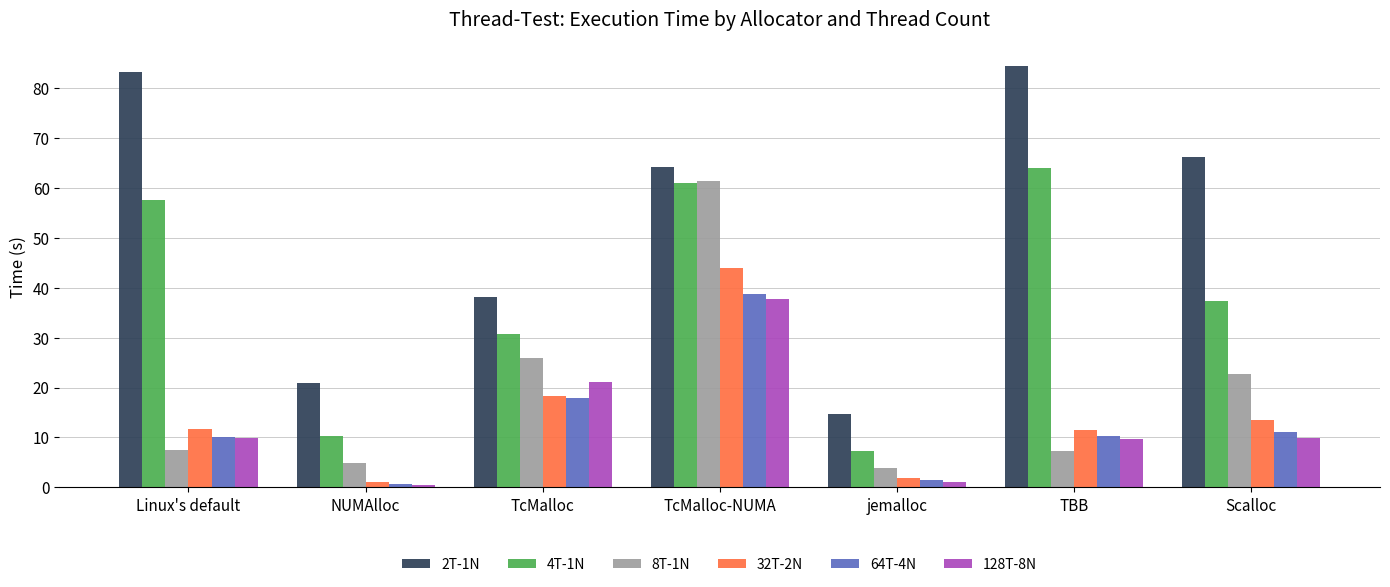

What is the label of the 3rd bar from the left?

TcMalloc